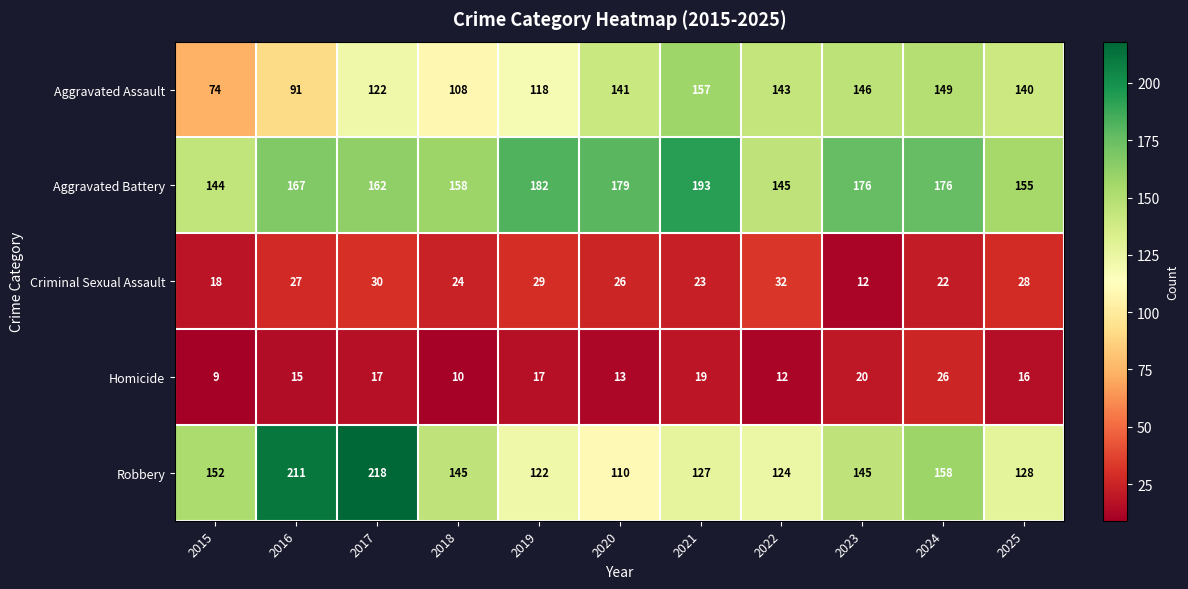

Count the number of categories in the chart.

11